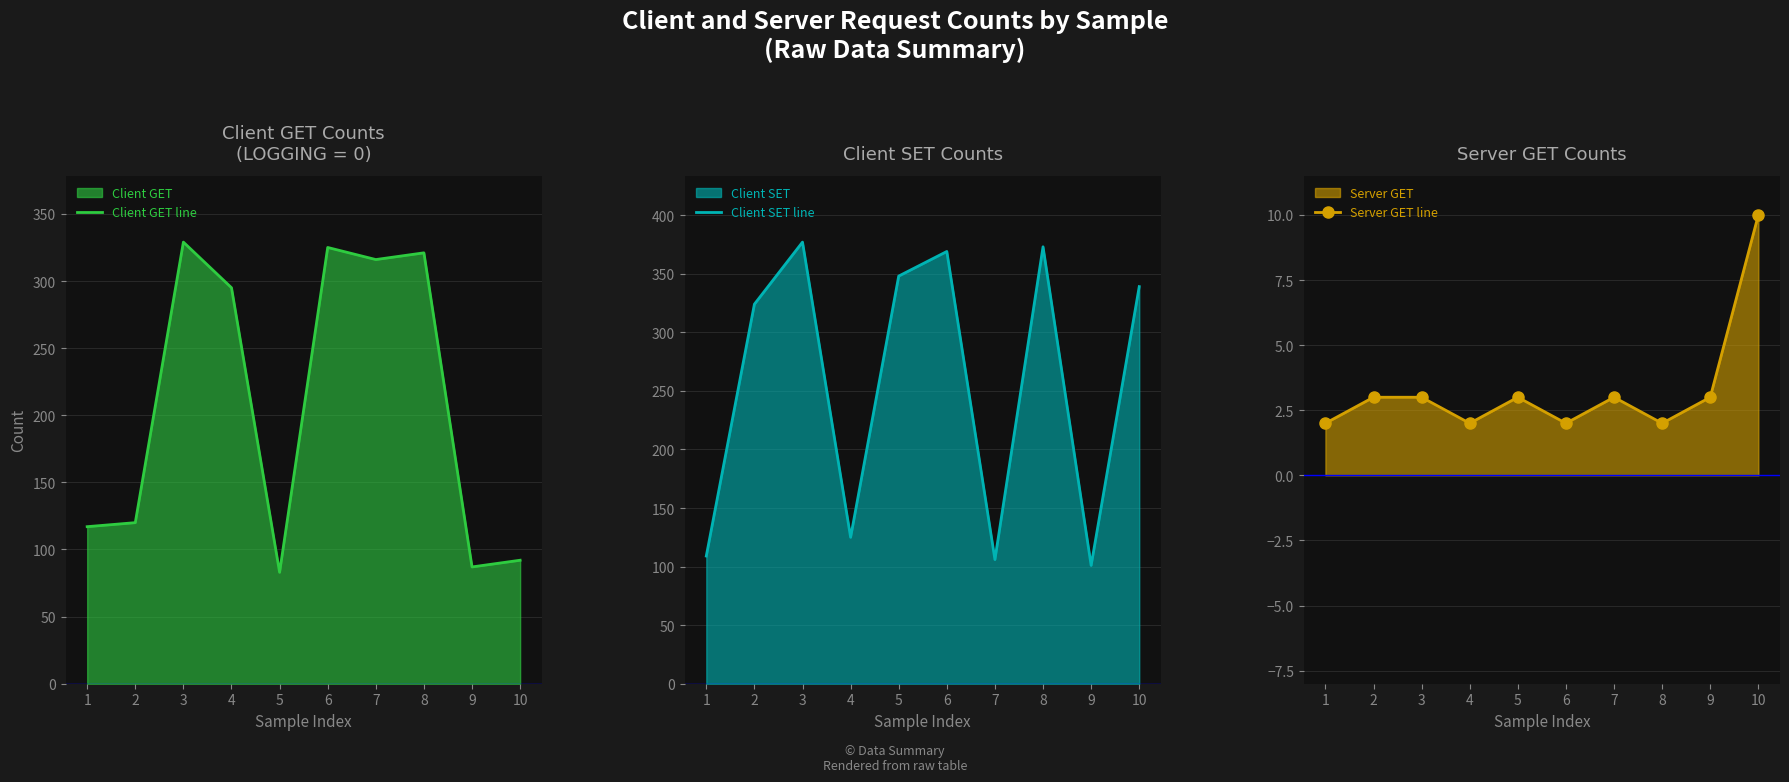

In Server GET line, how many points are higher than both neighbors (excluding endpoints)?

2